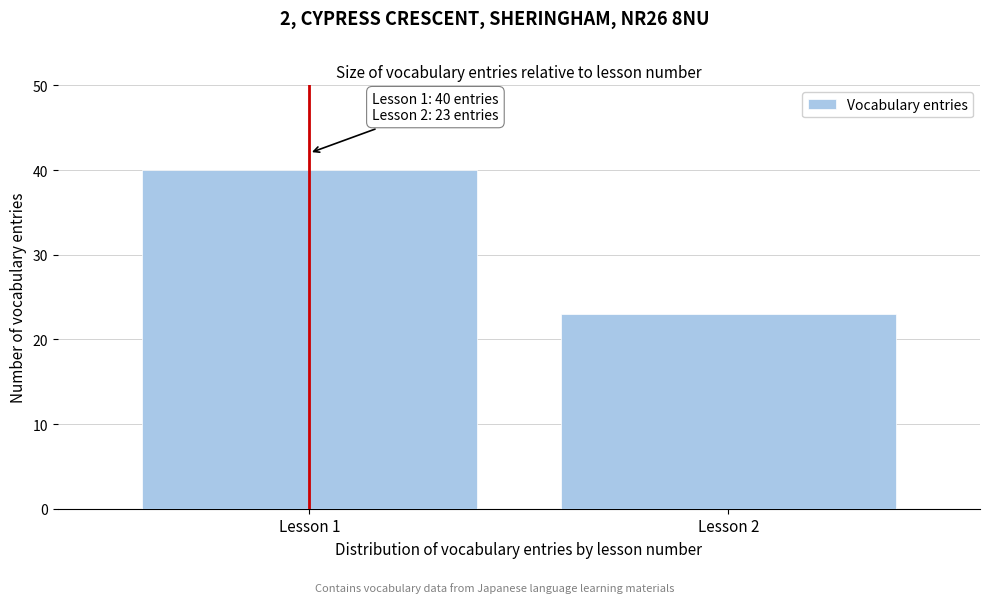

Reading right to left, extract all data points from this chart.

Lesson 2=23	Lesson 1=40